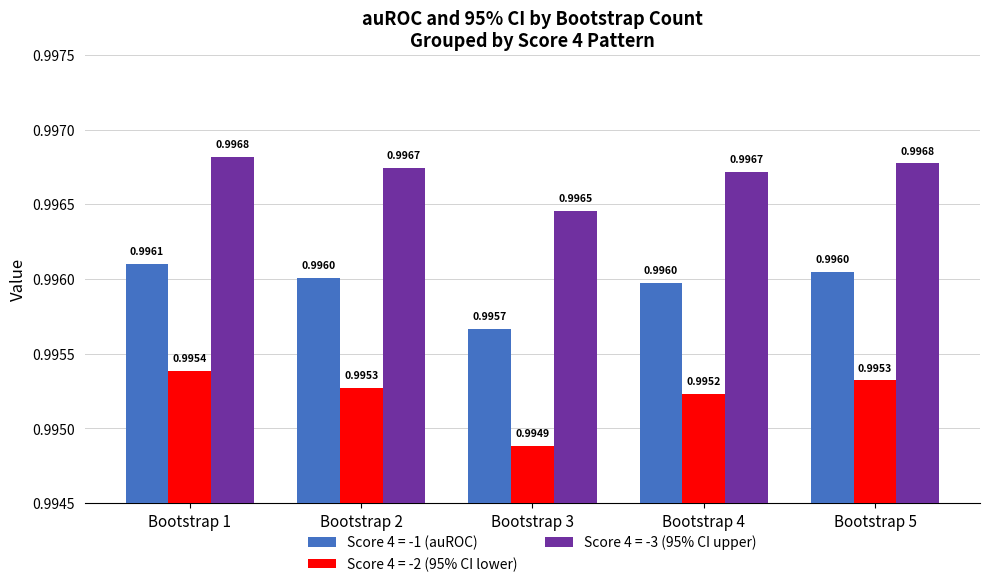

Which series has the widest spread of values?

Score 4 = -2 (95% CI lower)